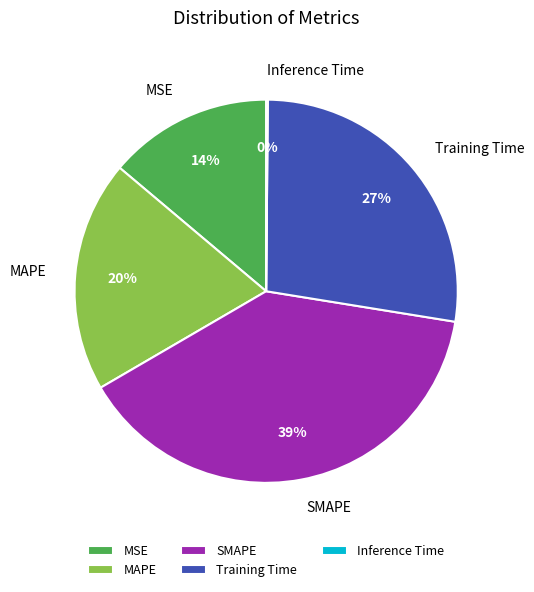

True or false: MSE accounts for 14% of the total.

True